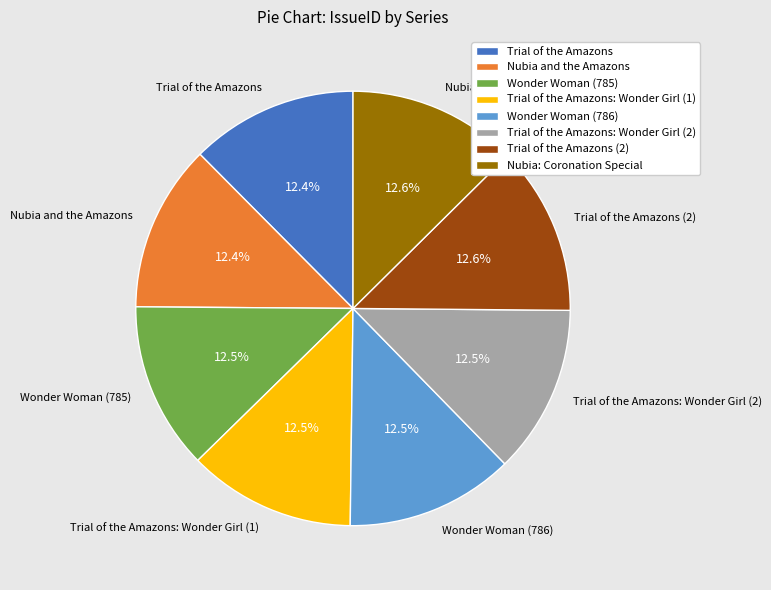

Does Trial of the Amazons (2) represent more than half of the total?

No